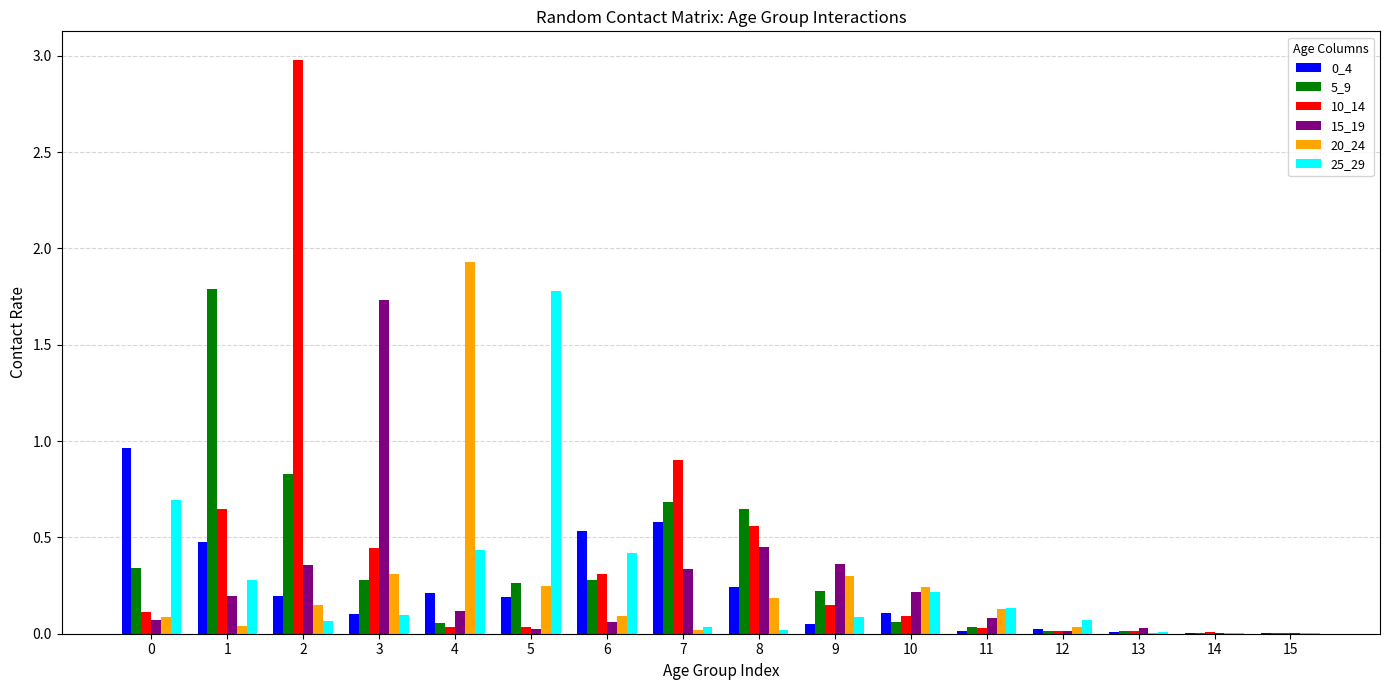

Which series has the largest range (max minus min)?

10_14